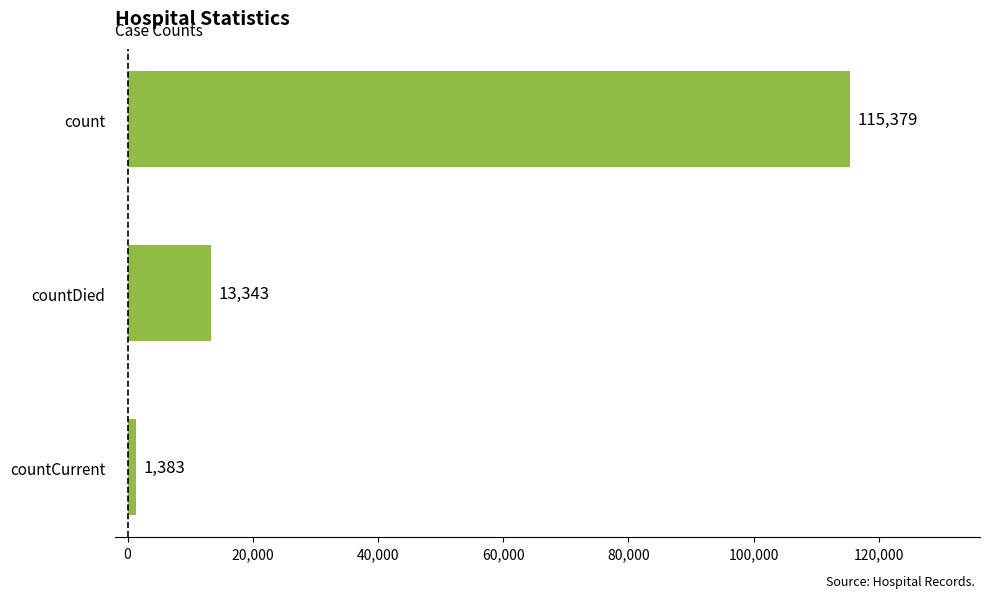

What is the greatest value displayed?

115379